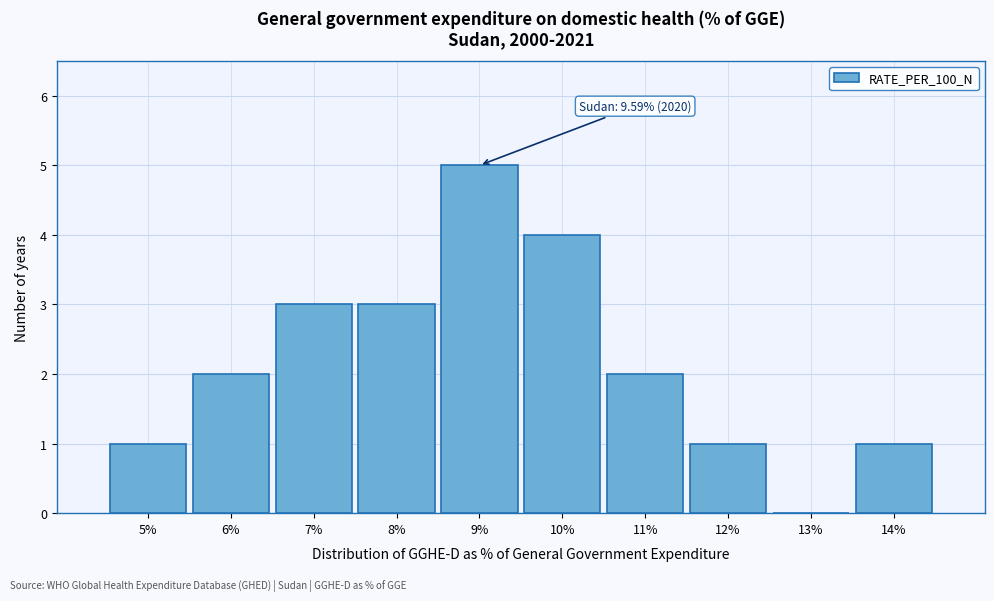

Reading left to right, transcribe all the data shown in this chart.

5%=1	6%=2	7%=3	8%=3	9%=5	10%=4	11%=2	12%=1	13%=0	14%=1